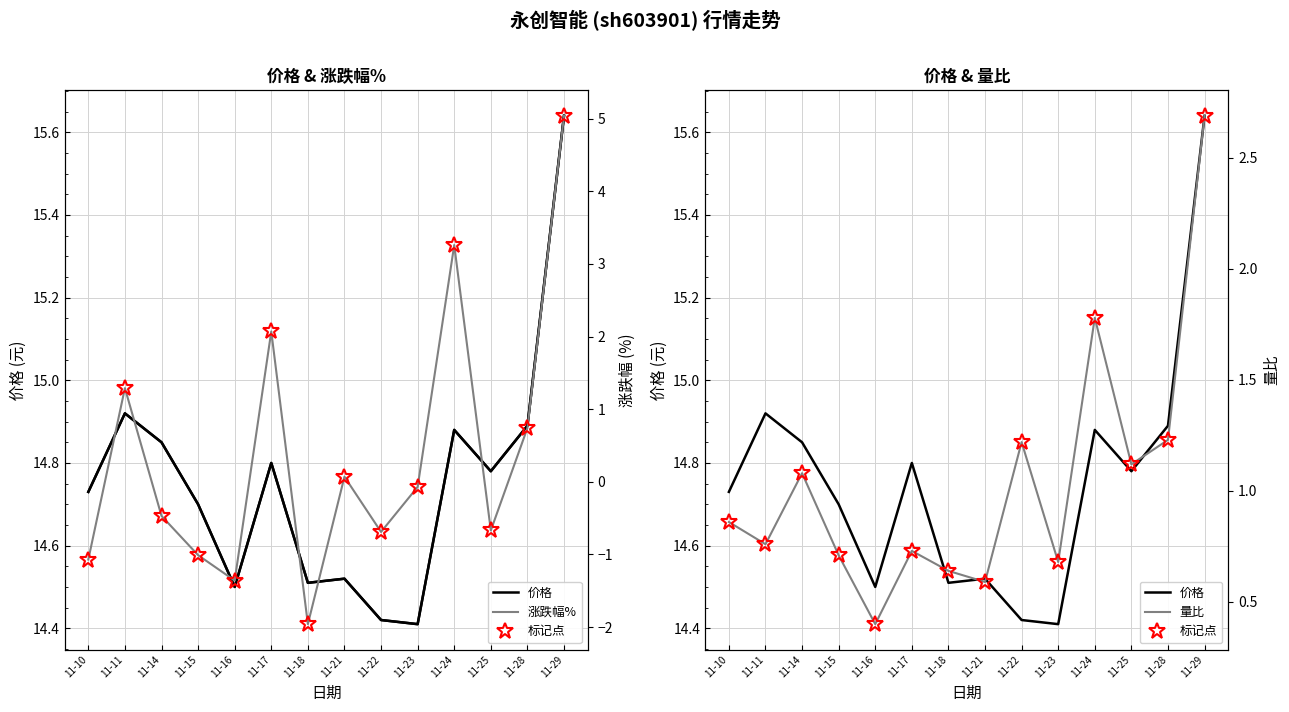

True or false: 涨跌幅% and 价格 cross at least once.

False